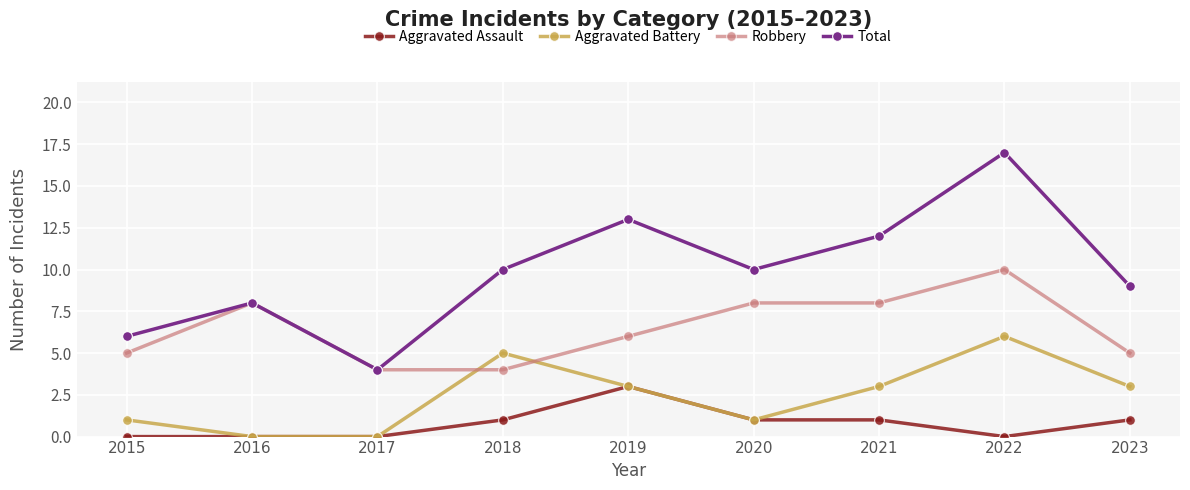

Is it true that Robbery equals 7 at 2018?

False